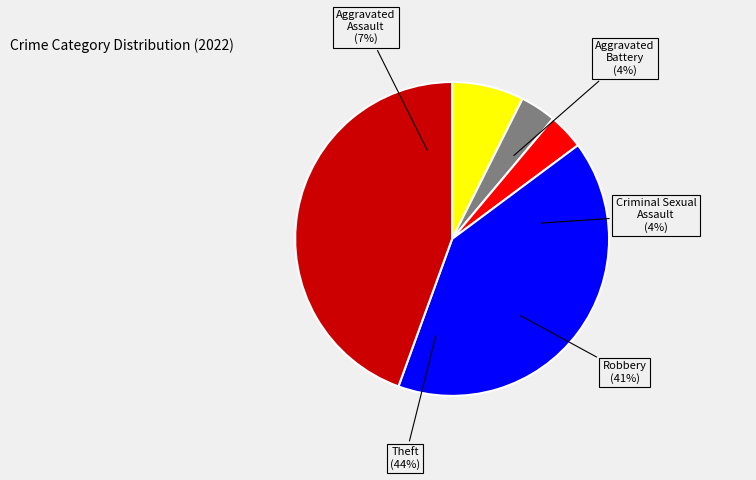

The Criminal Sexual Assault slice represents 1% of the pie. True or false?

False